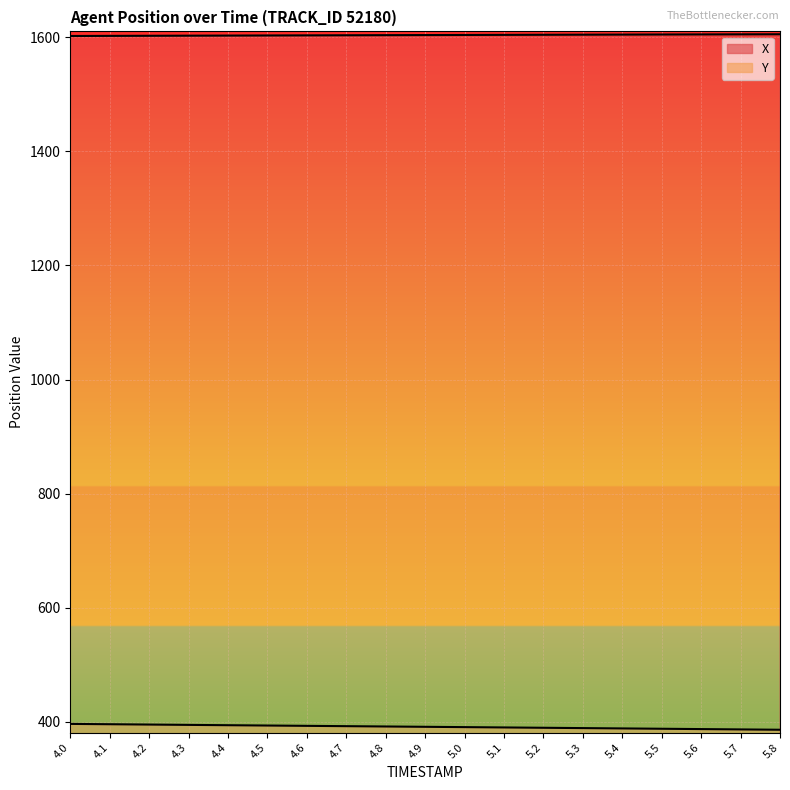

True or false: Y and X cross at least once.

False